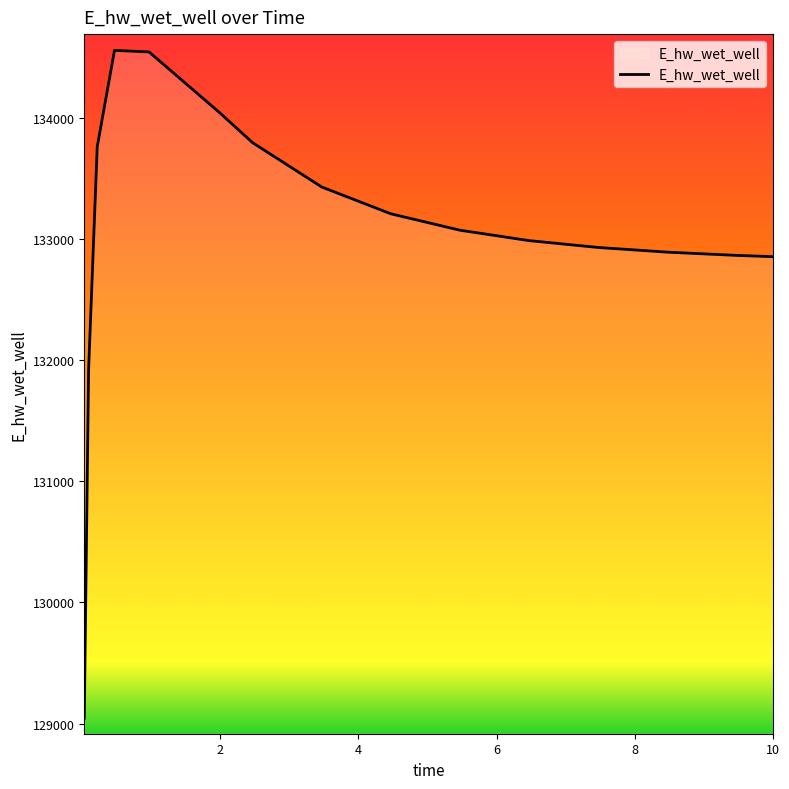

What is the minimum value shown in the chart?

129045.1